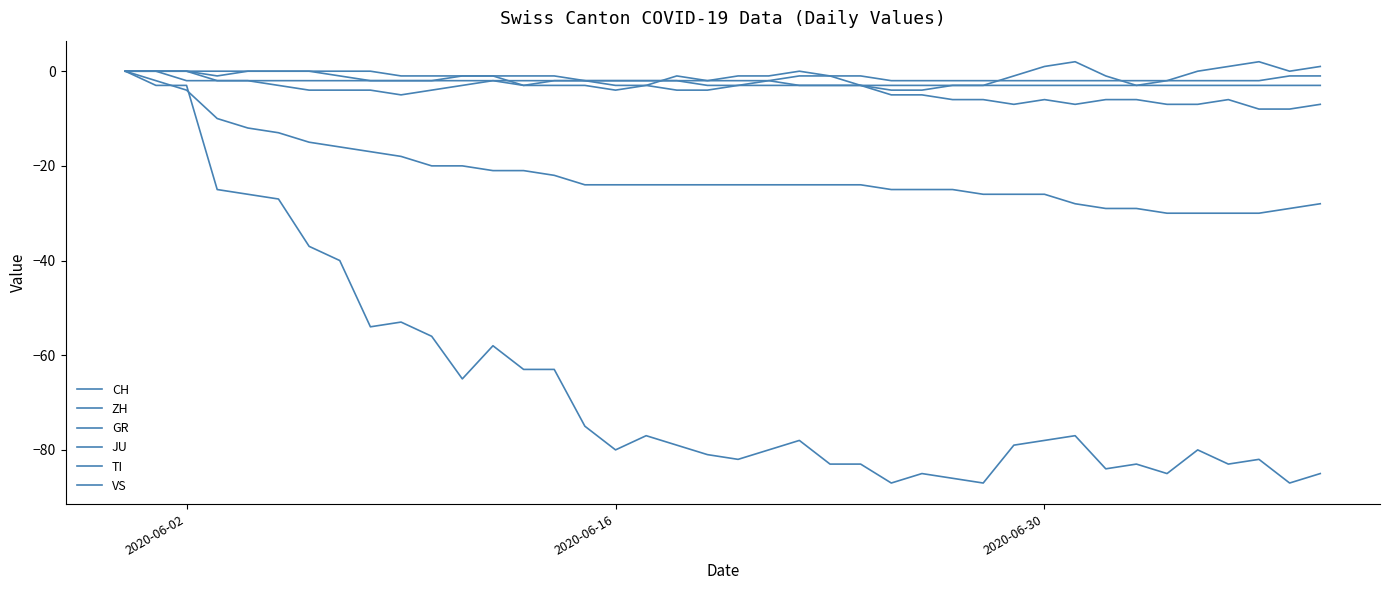

True or false: JU has more than 0 points higher than both neighbors.

False